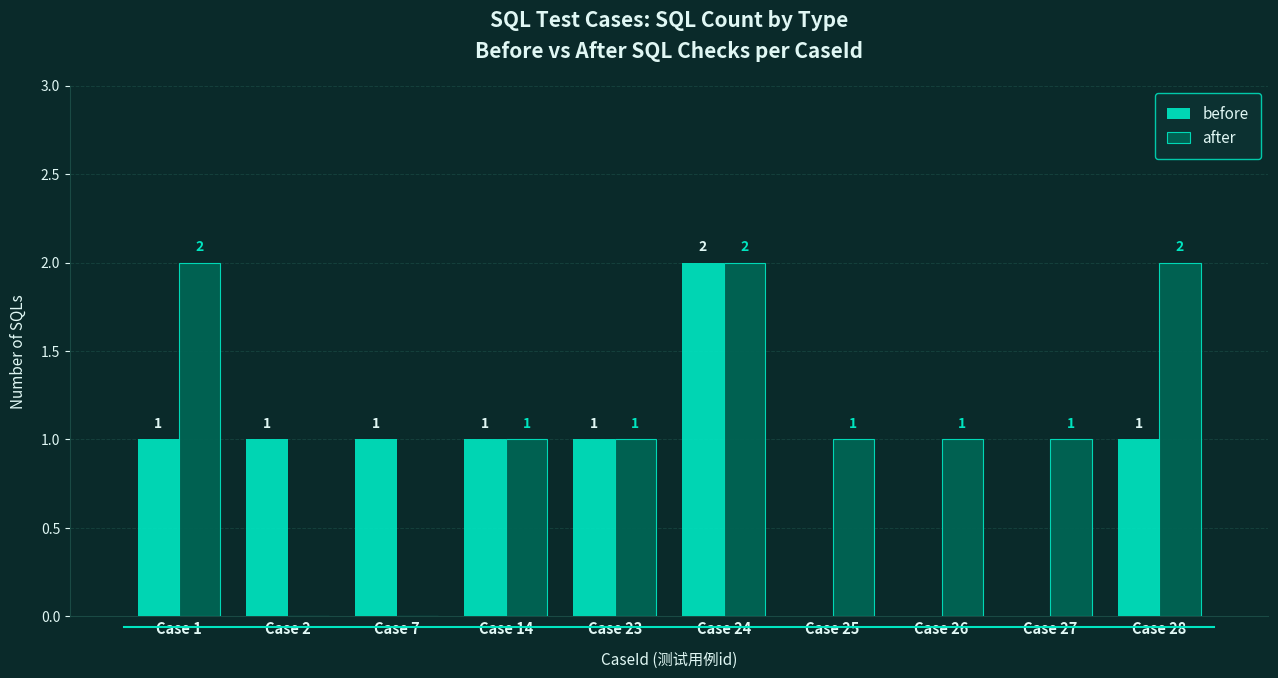

What are all the series names shown in the legend?

before, after